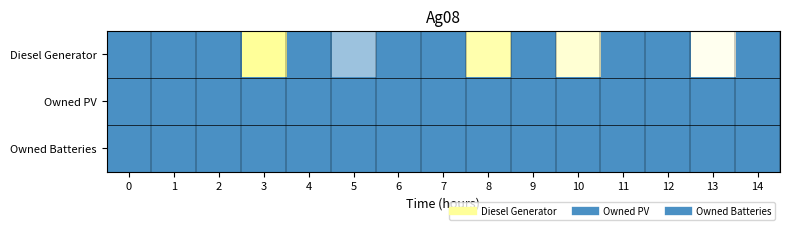

Reading left to right, list all the values displayed in this chart.

Diesel Generator: 0=0	1=0	2=0	3=72	4=0	5=10	6=0	7=0	8=62	9=0	10=43	11=0	12=0	13=29	14=0
Owned PV: 0=0	1=0	2=0	3=0	4=0	5=0	6=0	7=0	8=0	9=0	10=0	11=0	12=0	13=0	14=0
Owned Batteries: 0=0	1=0	2=0	3=0	4=0	5=0	6=0	7=0	8=0	9=0	10=0	11=0	12=0	13=0	14=0